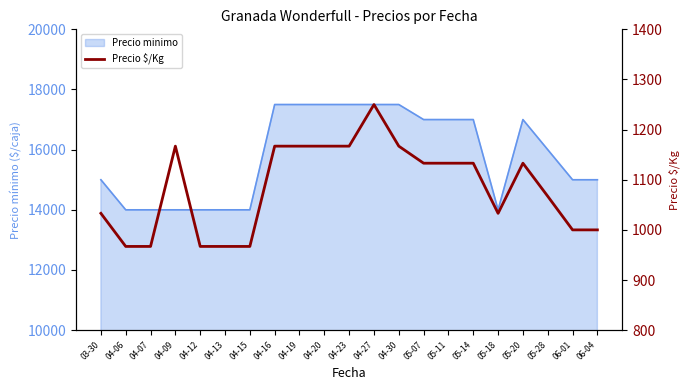

Reading left to right, list all the values displayed in this chart.

03-30=1033	04-06=967	04-07=967	04-09=1167	04-12=967	04-13=967	04-15=967	04-16=1167	04-19=1167	04-20=1167	04-23=1167	04-27=1250	04-30=1167	05-07=1133	05-11=1133	05-14=1133	05-18=1033	05-20=1133	05-28=1067	06-01=1000	06-04=1000